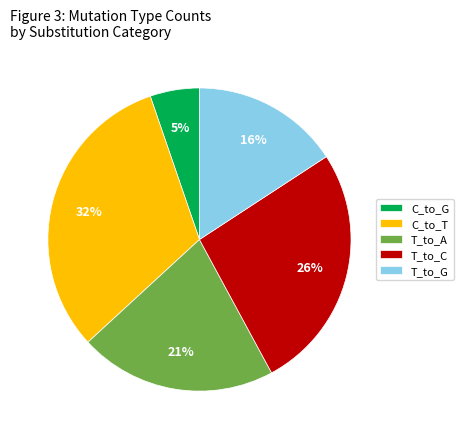

Which has a higher value, C_to_T or T_to_A?

C_to_T